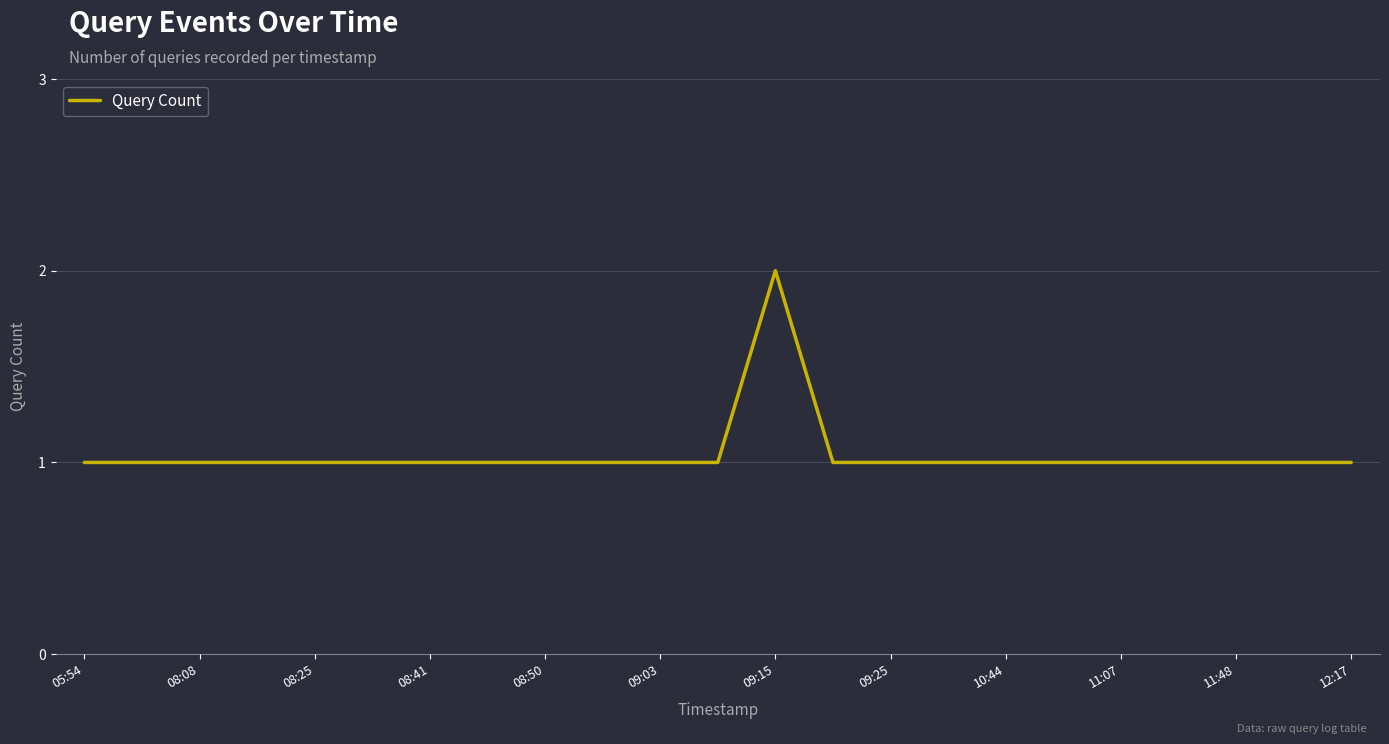

What is the sum of all values?

24